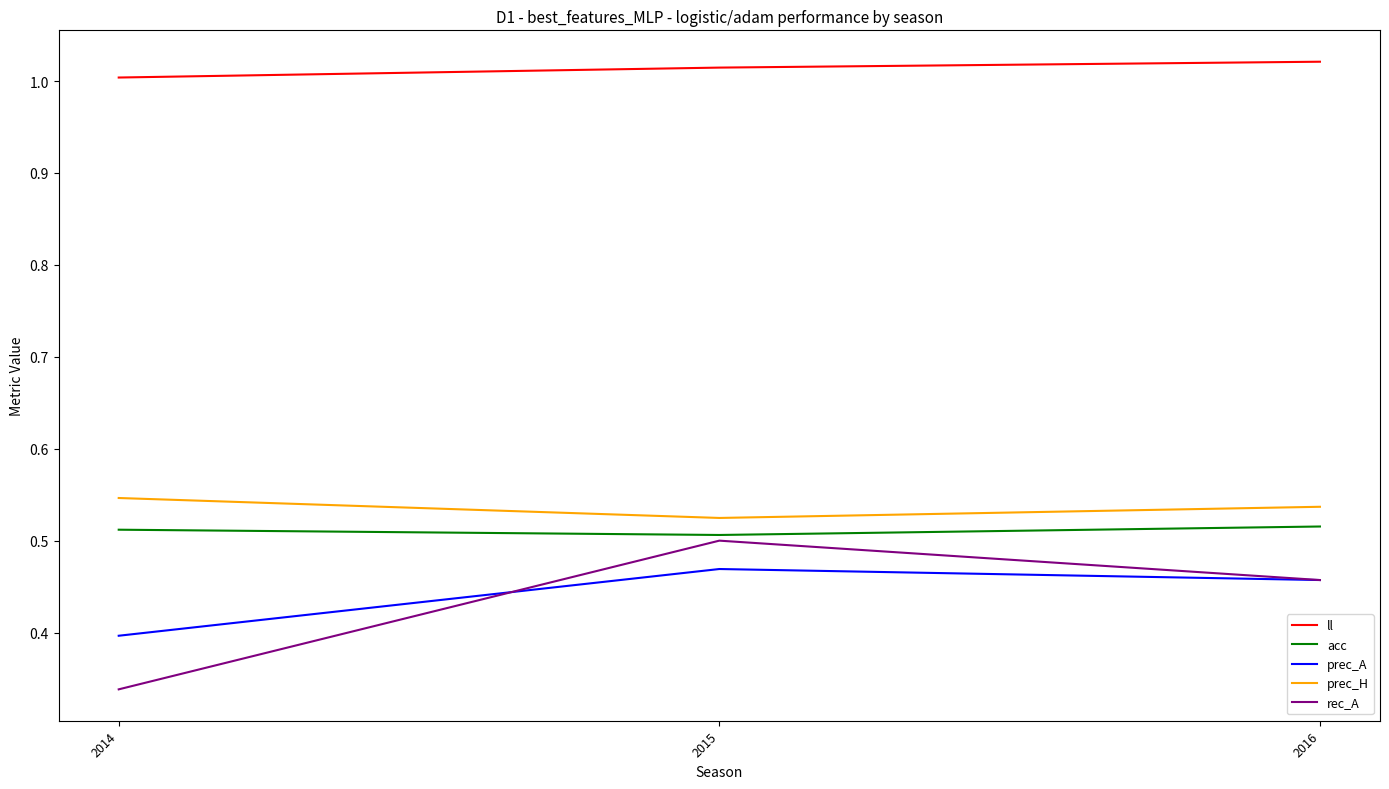

The acc series shows 0.3 at 2016. True or false?

False